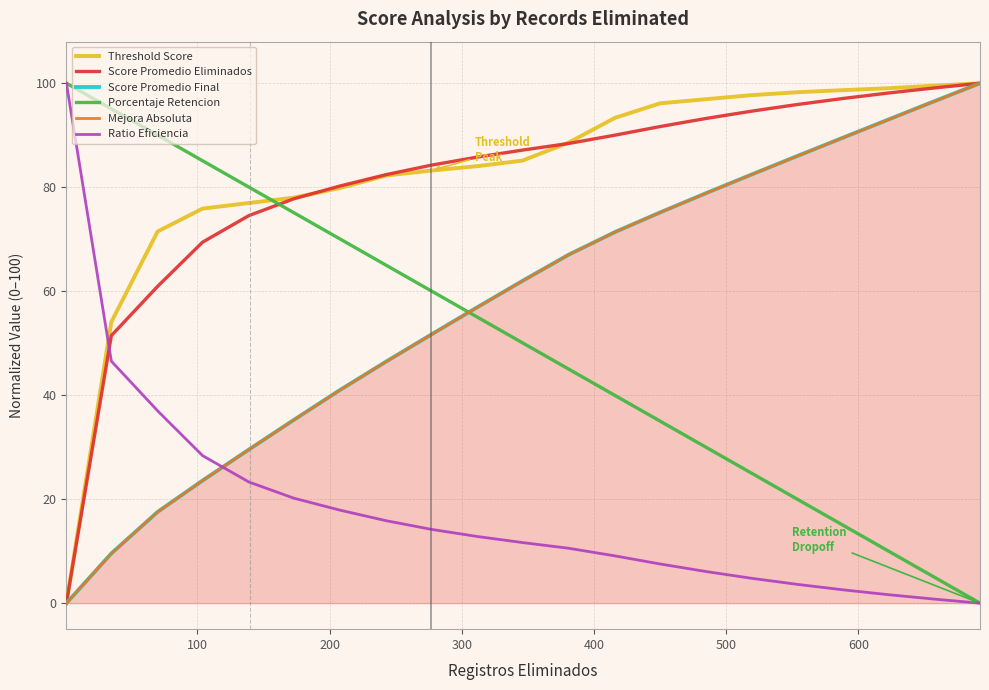

What is the highest value of the Score Promedio Eliminados series?

100.0